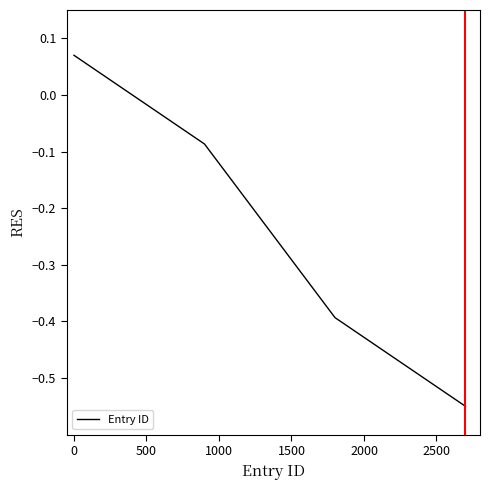

True or false: the data has more than 1 interior local peaks.

False